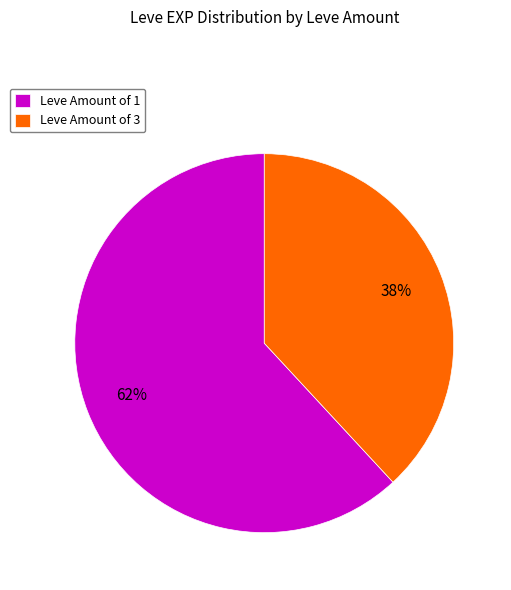

Approximately how many times larger is the value at Leve Amount of 1 compared to Leve Amount of 3?

1.6